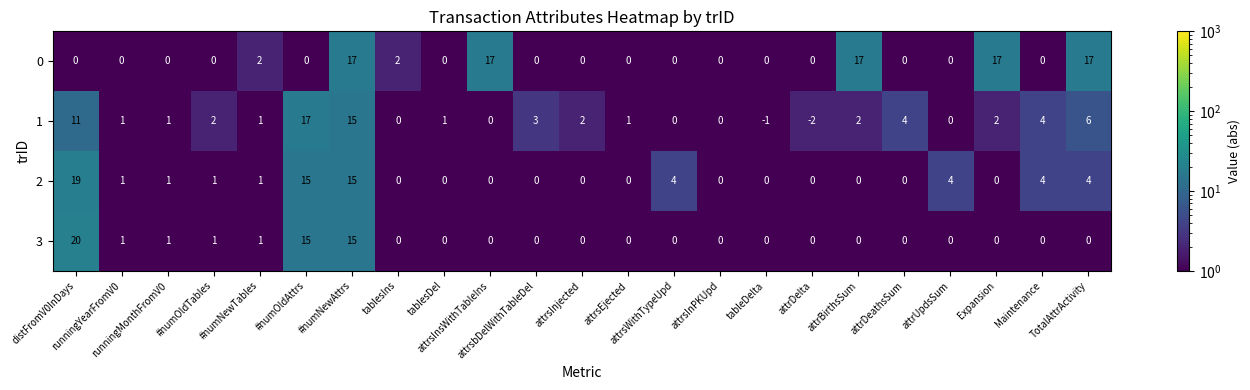

What is the sum of all 0 values?

89